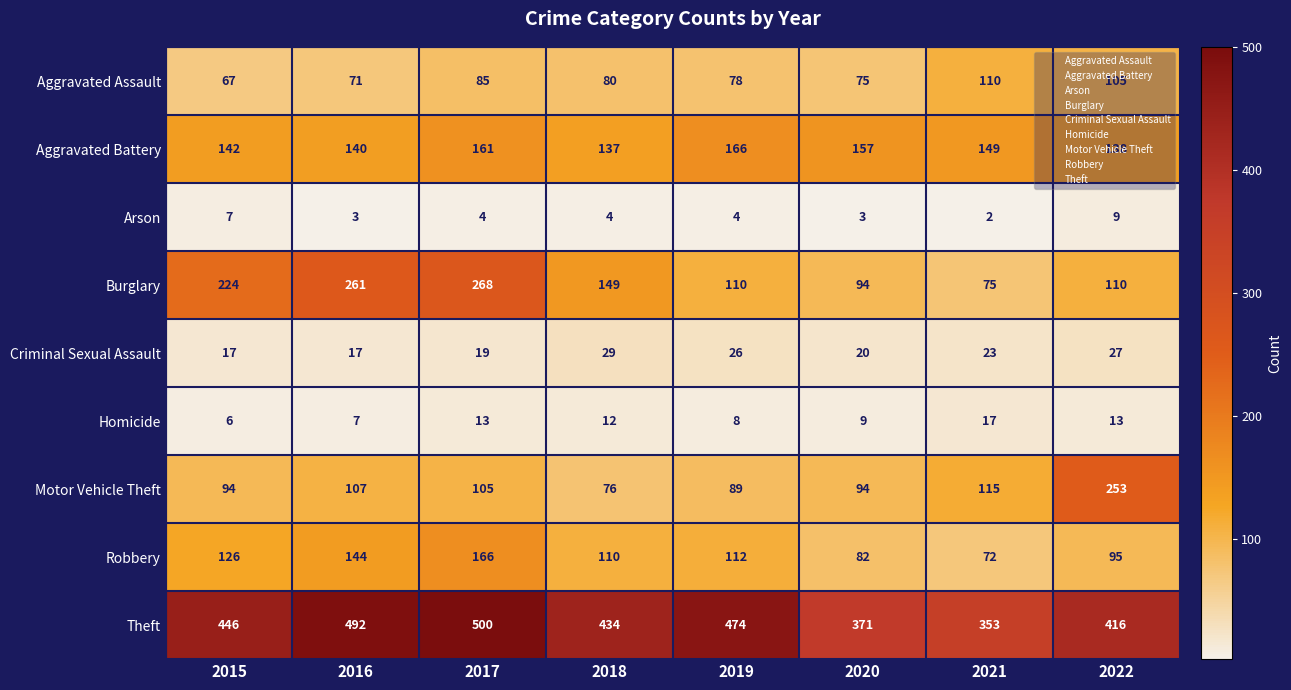

Which series has the largest total across all categories?

Theft